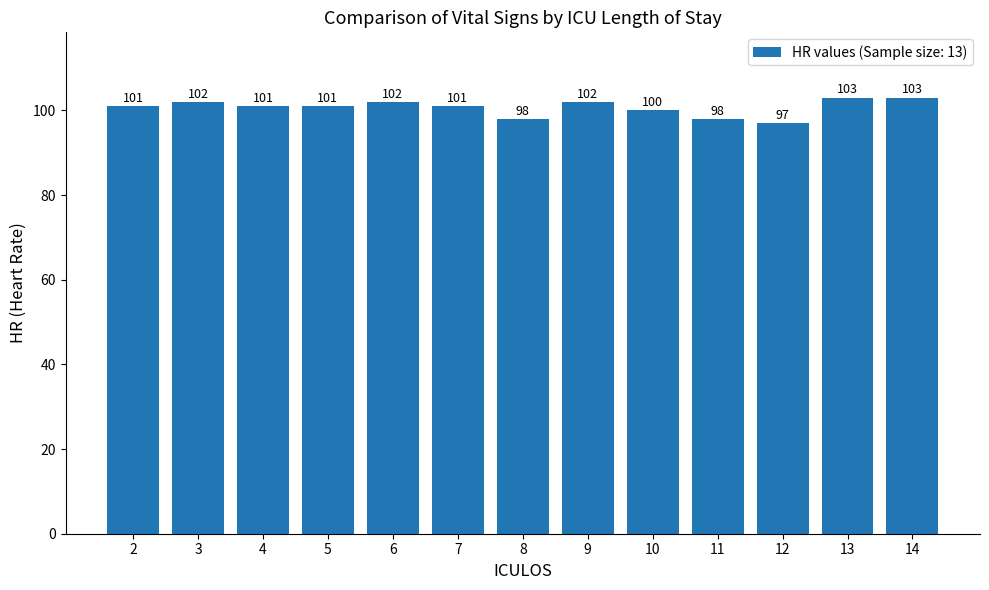

What is the sum of all values?

1309